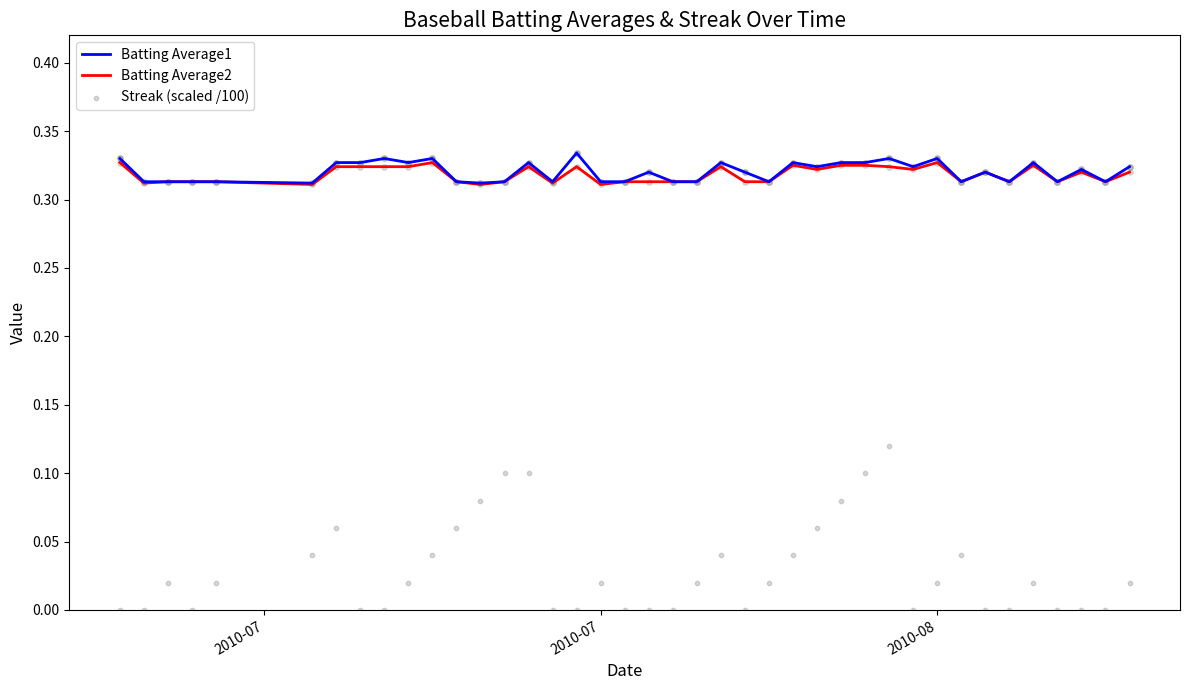

Which series contains the highest Y value?

Batting Average1